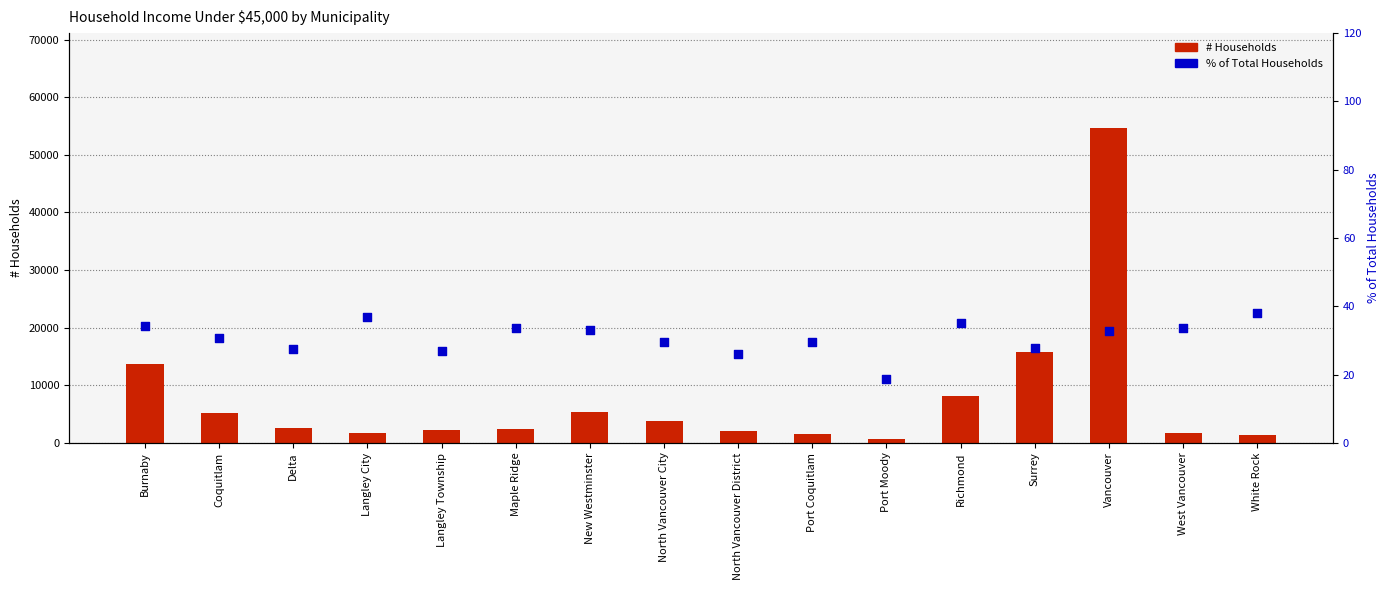

Which series has the largest total across all categories?

# Households